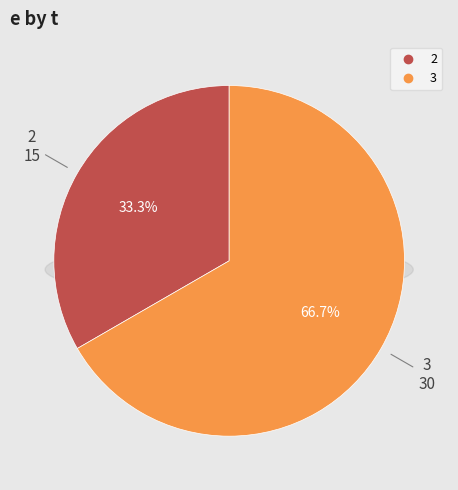

Which slice is the largest?

3